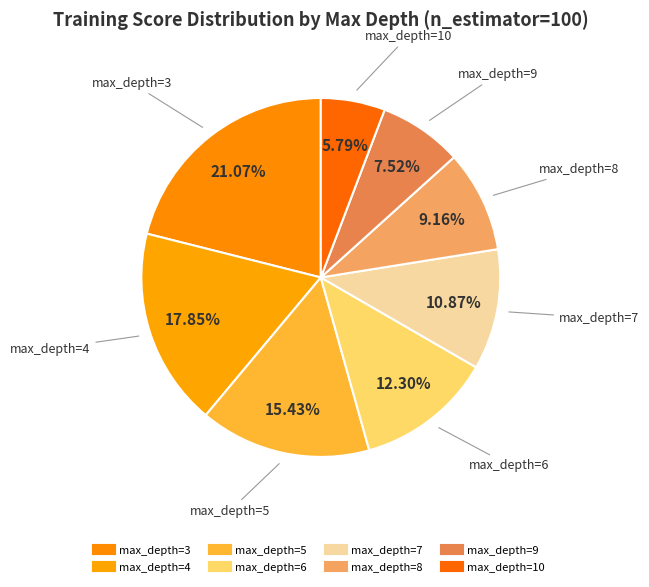

Count the number of slices in the pie.

8